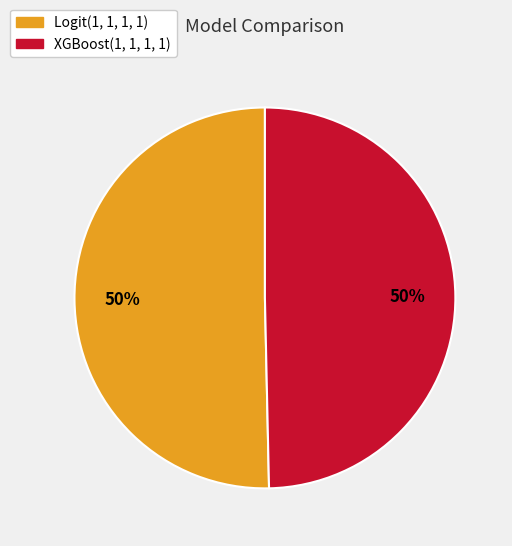

To the nearest percent, what percentage of the pie is XGBoost(1, 1, 1, 1)?

50%